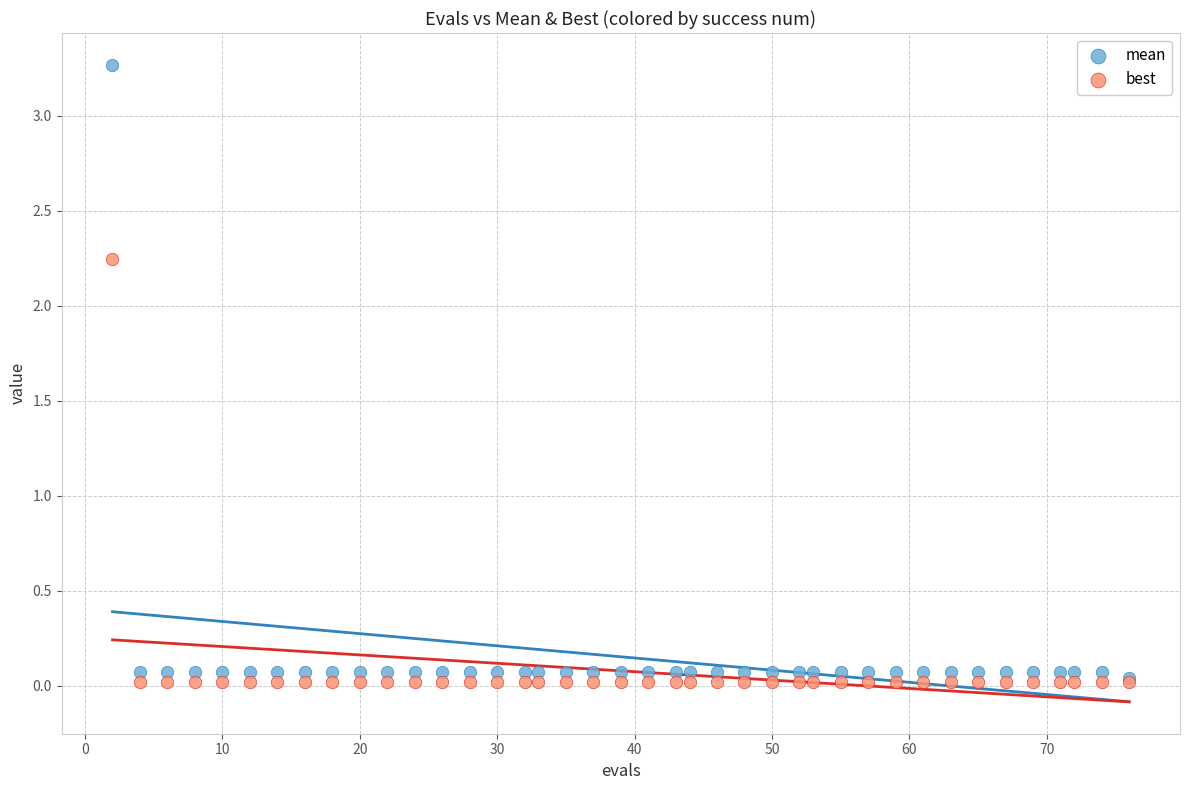

Which series reaches the maximum Y coordinate?

mean